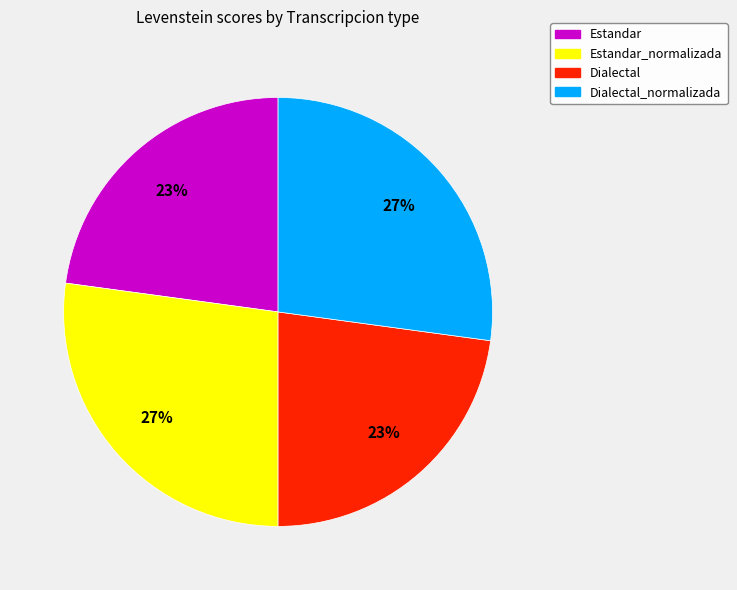

Count the number of slices in the pie.

4